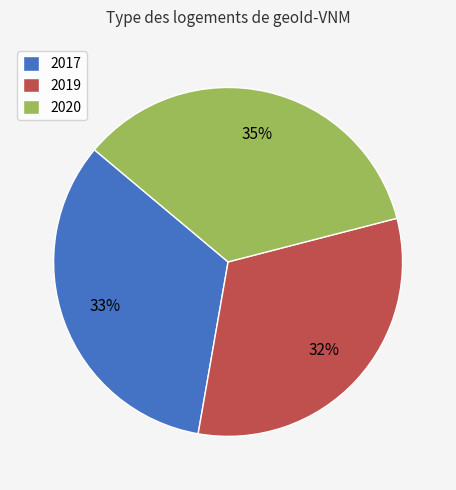

Do 2019 and 2017 together represent more than half of the pie?

Yes